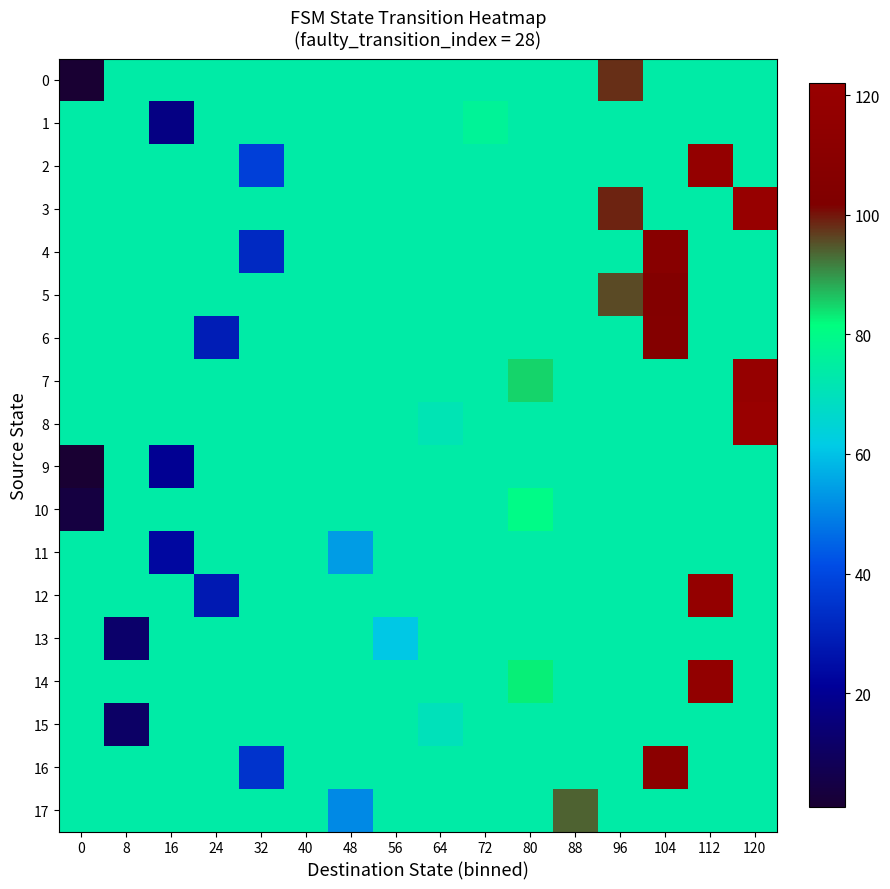

Which series changed the most between 48 and 80?

17